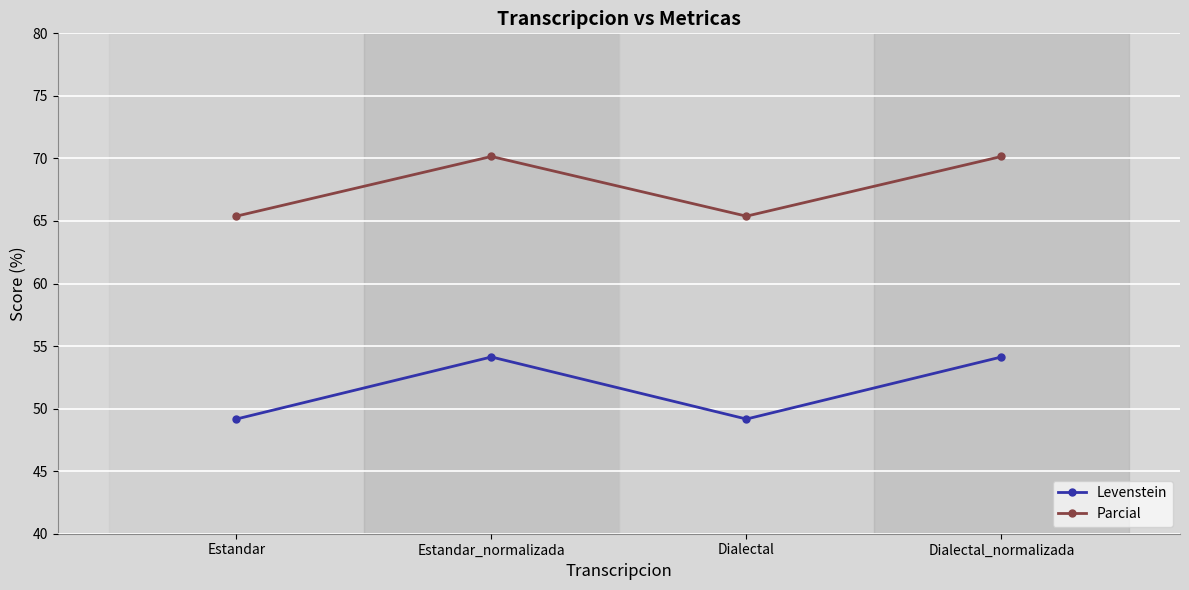

What is the label of the 1st point from the right?

Dialectal_normalizada